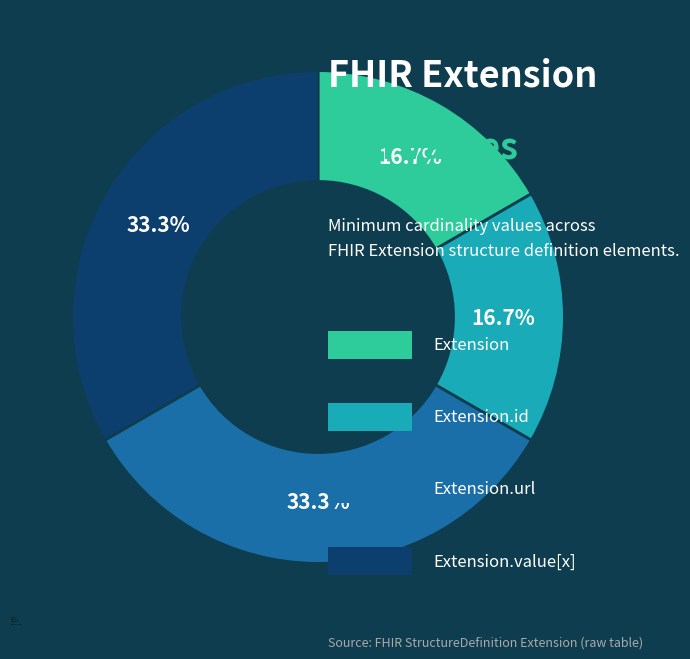

How many slices are in this pie chart?

4